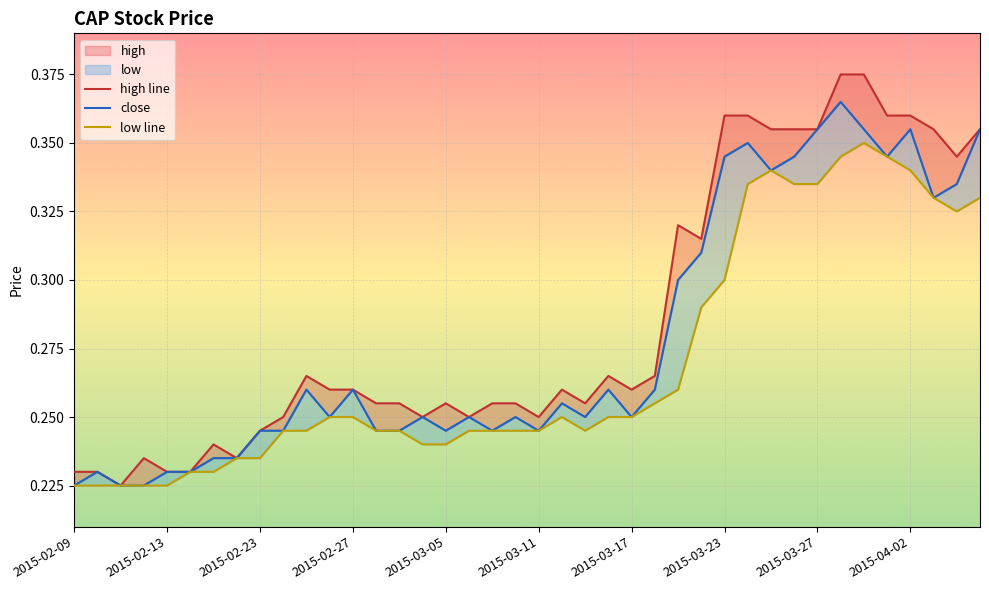

What is the lowest value of the close series?

0.2